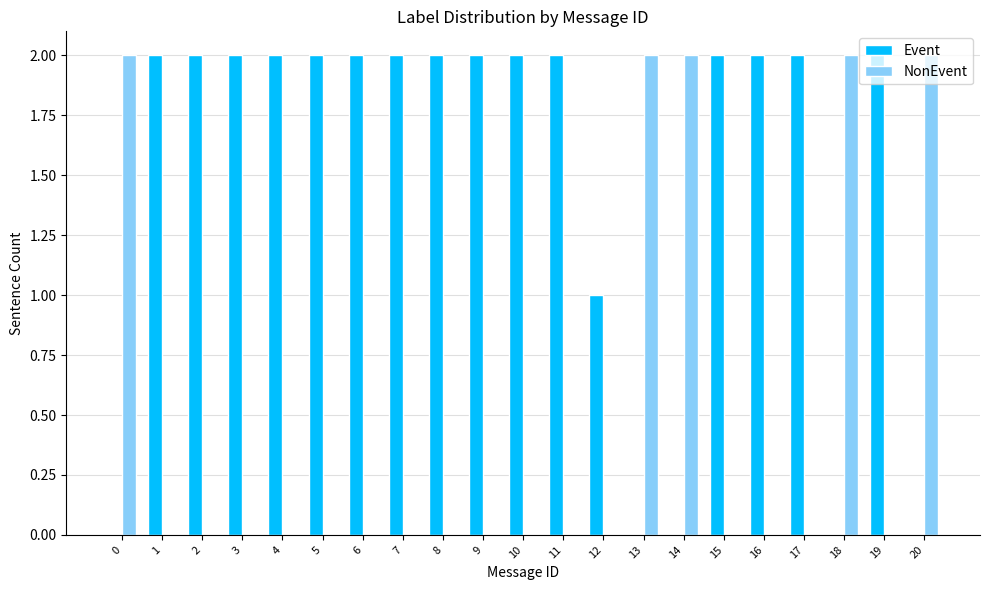

What is the maximum value for NonEvent?

2